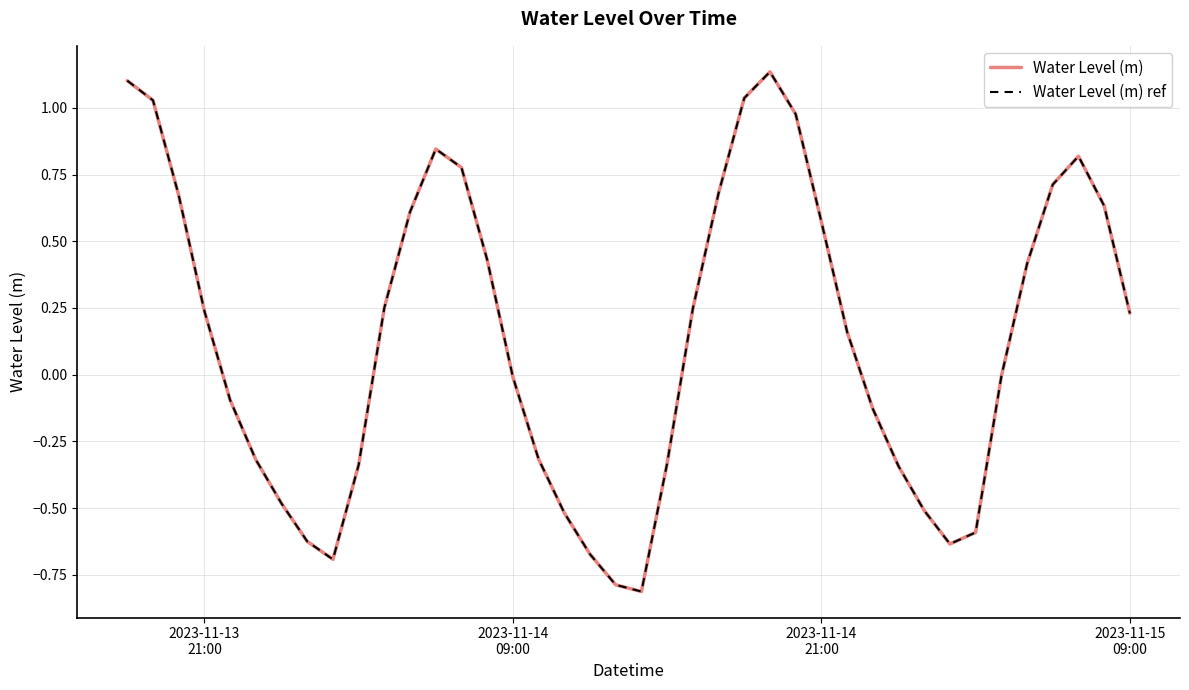

Is this an area chart (filled region under the line)?

No